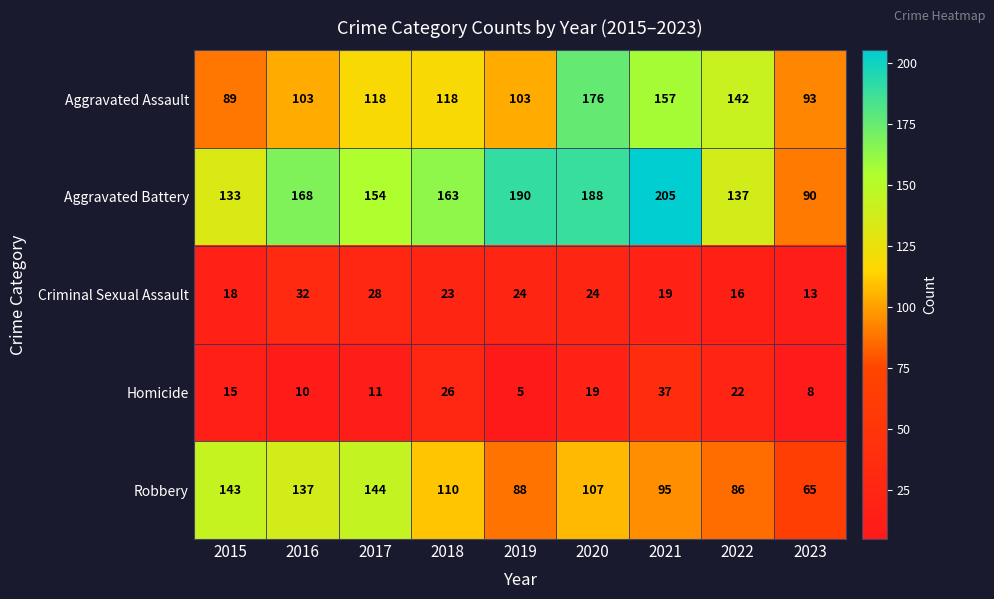

Rank the series by their maximum value, from highest to lowest.

Aggravated Battery, Aggravated Assault, Robbery, Homicide, Criminal Sexual Assault